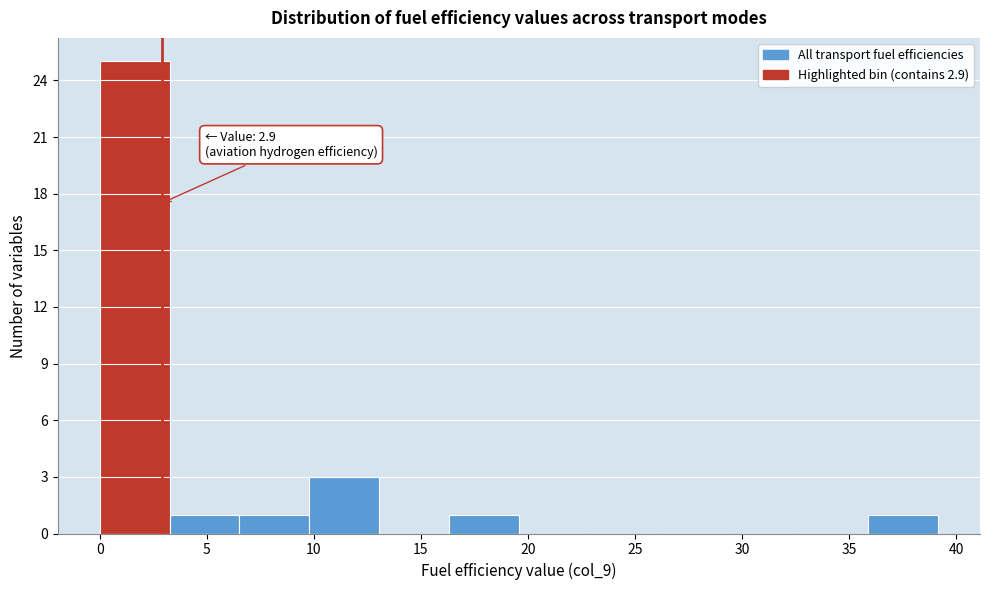

Over which range of the x-axis is the bar tallest?

0.0 to 3.5